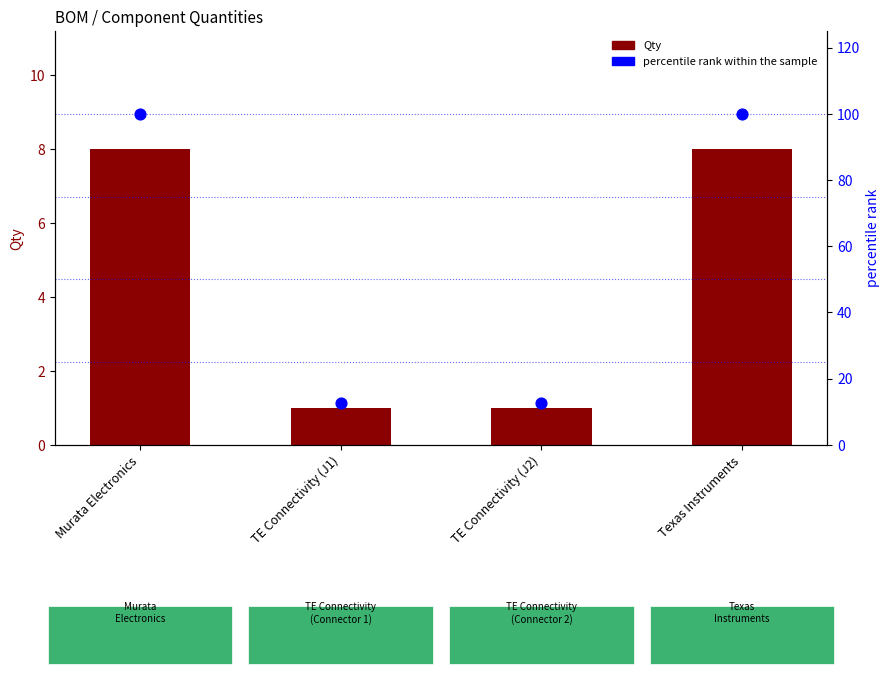

Which series has the widest spread of Y values?

percentile rank within the sample